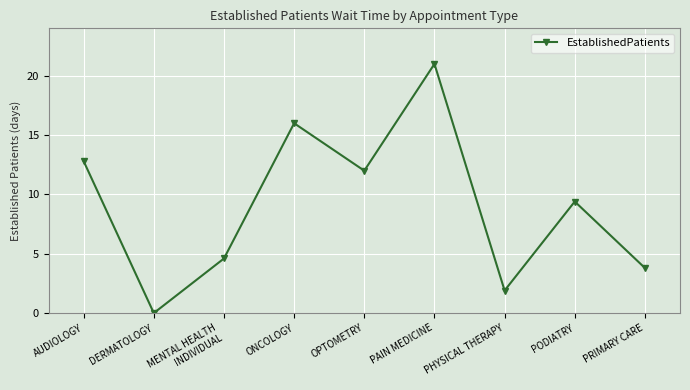

What is the label of the 8th point from the right?

DERMATOLOGY